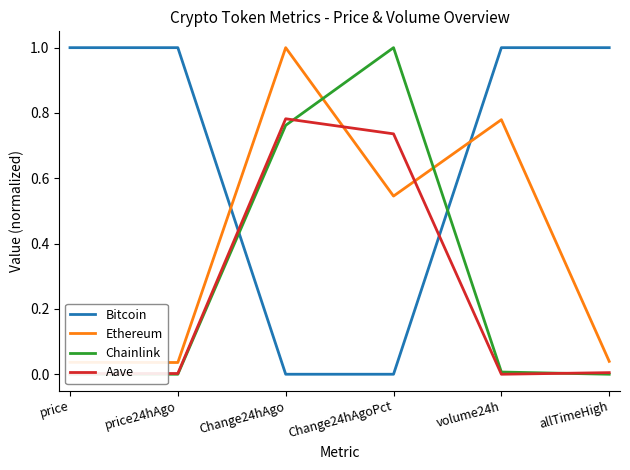

Rank the series at Change24hAgo from lowest to highest value.

Bitcoin, Chainlink, Aave, Ethereum